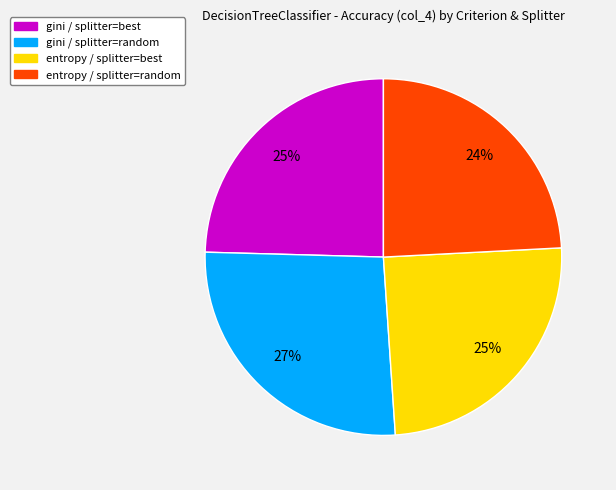

Which has a higher value, entropy / splitter=random or gini / splitter=random?

gini / splitter=random